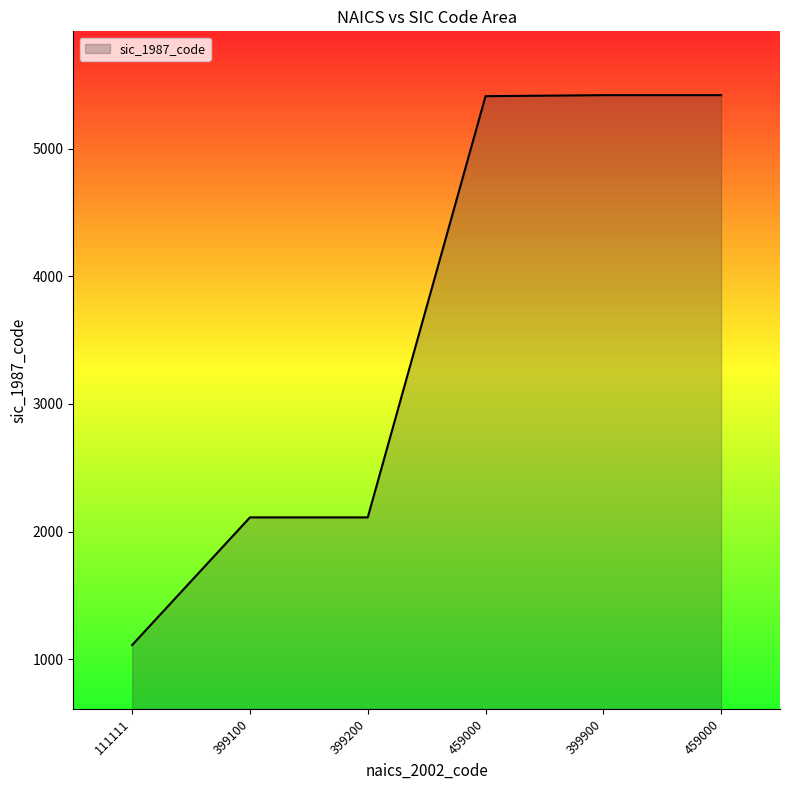

What is the change in value from 399100 to 459000?

+3300